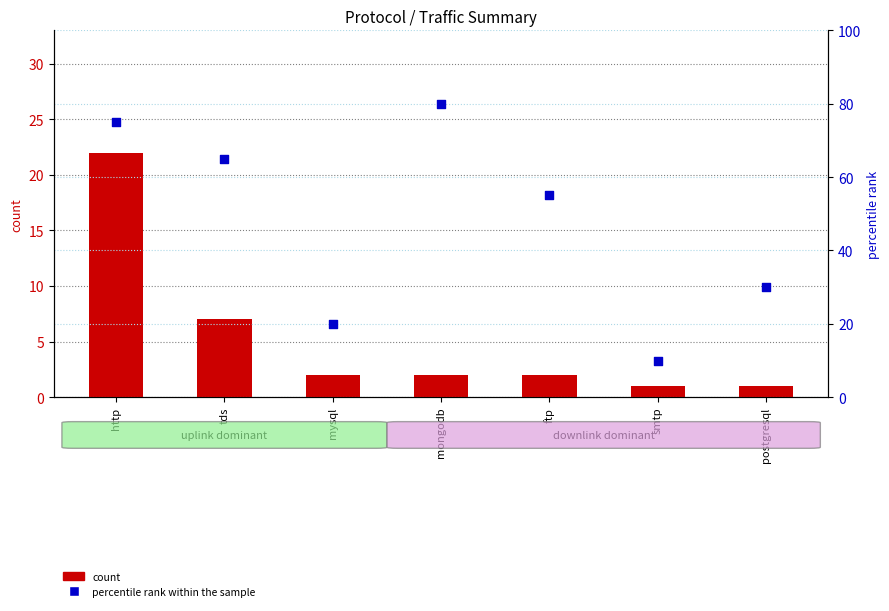

What is the total value across all series at http?

97